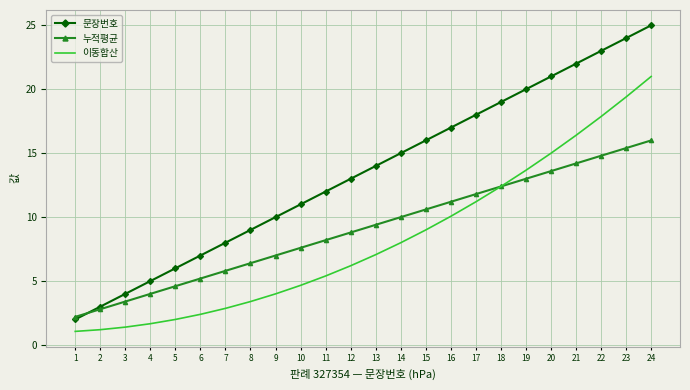

What is the greatest value displayed?

25.0